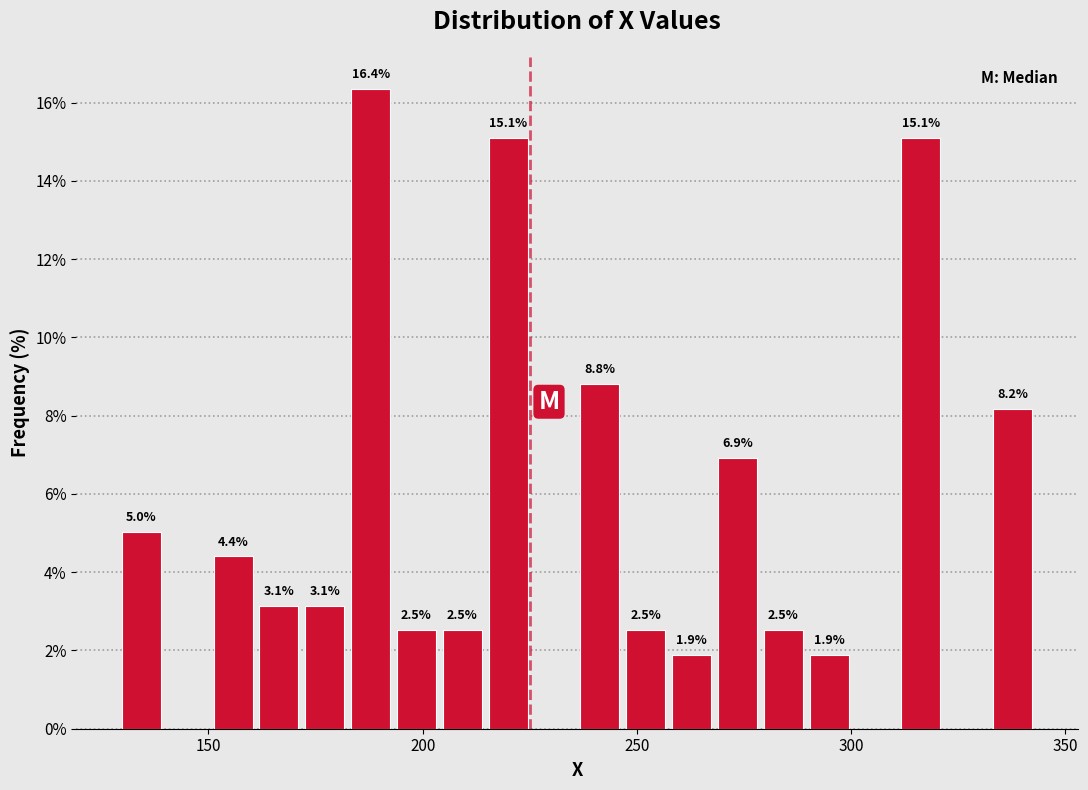

Read against the x-axis, roughly where is the centre of the tallest bar?

190